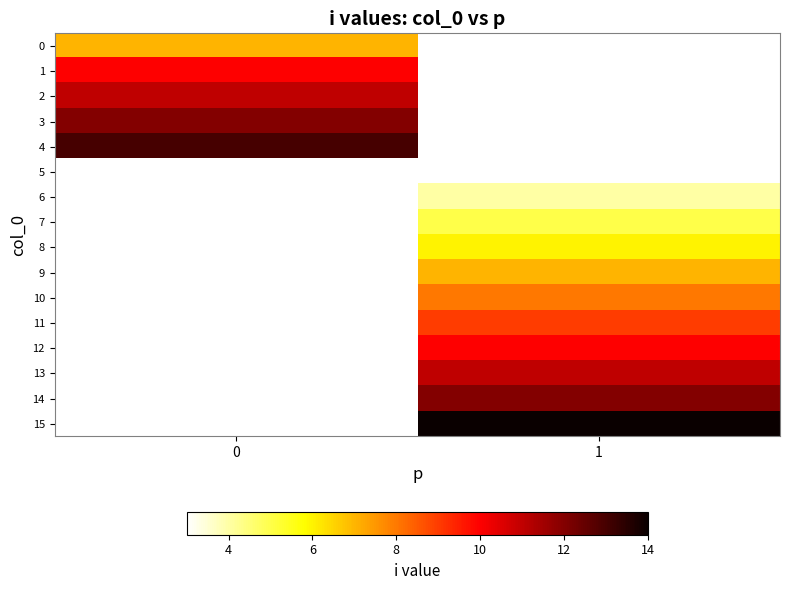

What is the minimum value shown in the chart?

3.0